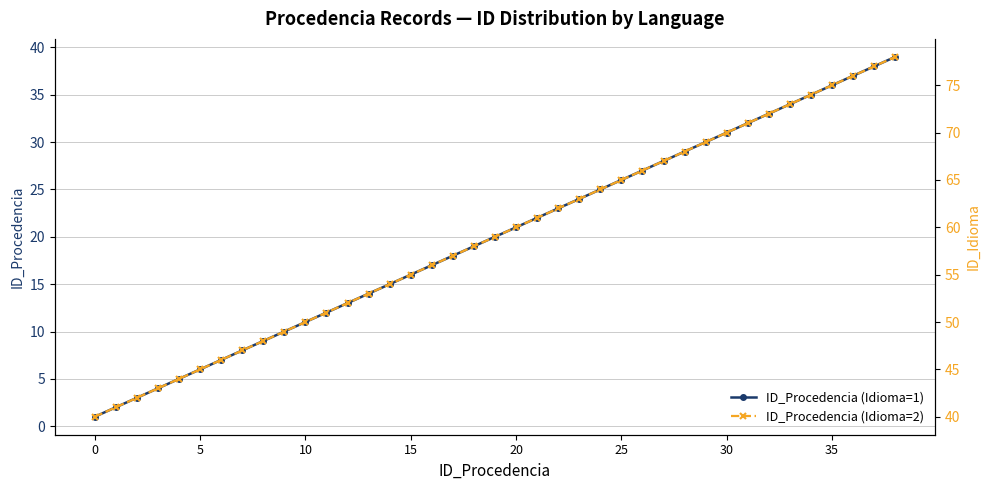

What is the minimum value shown in the chart?

1